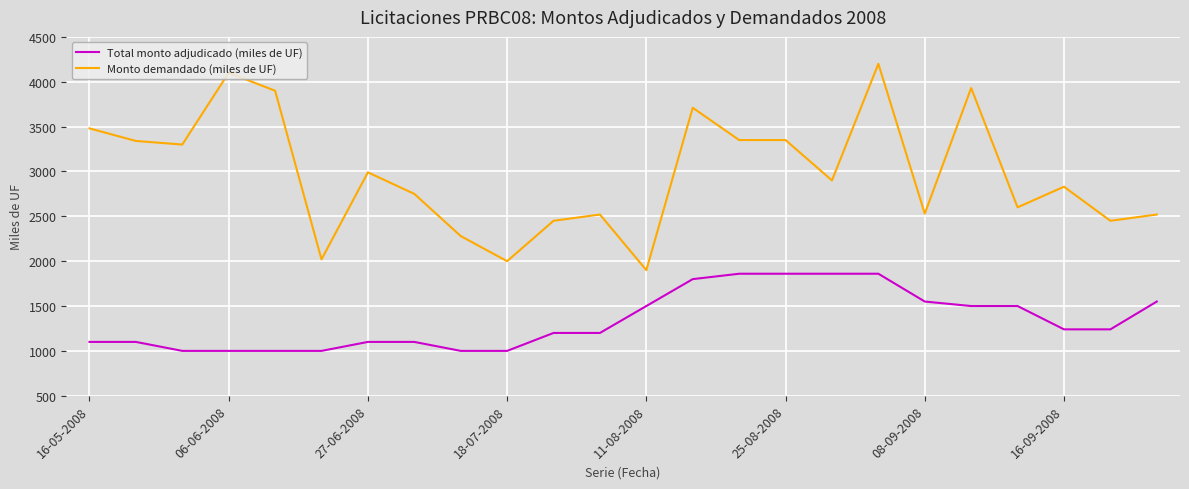

Which series has the largest range (max minus min)?

Monto demandado (miles de UF)